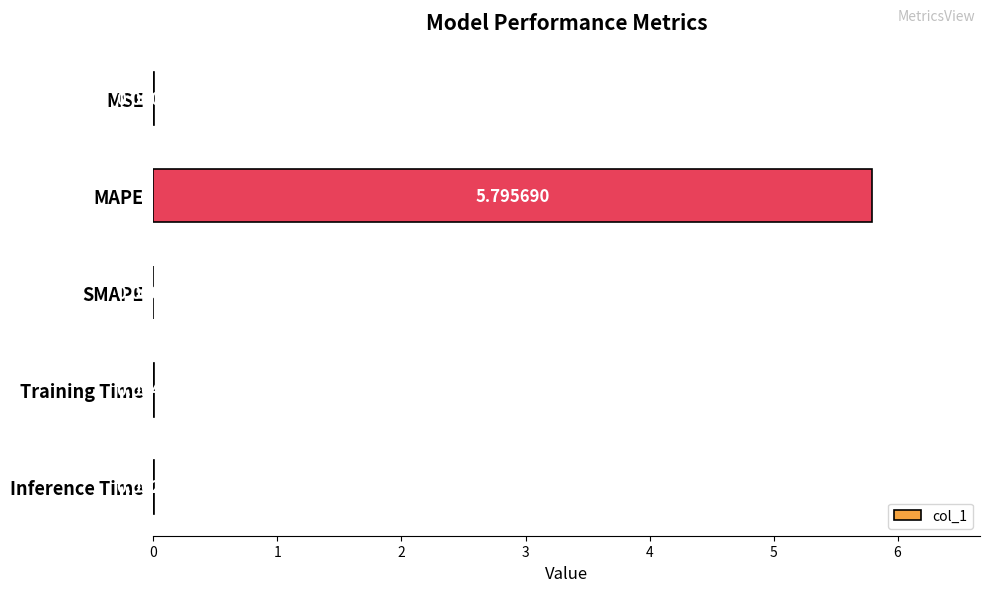

Which label corresponds to the largest value in the chart?

MAPE